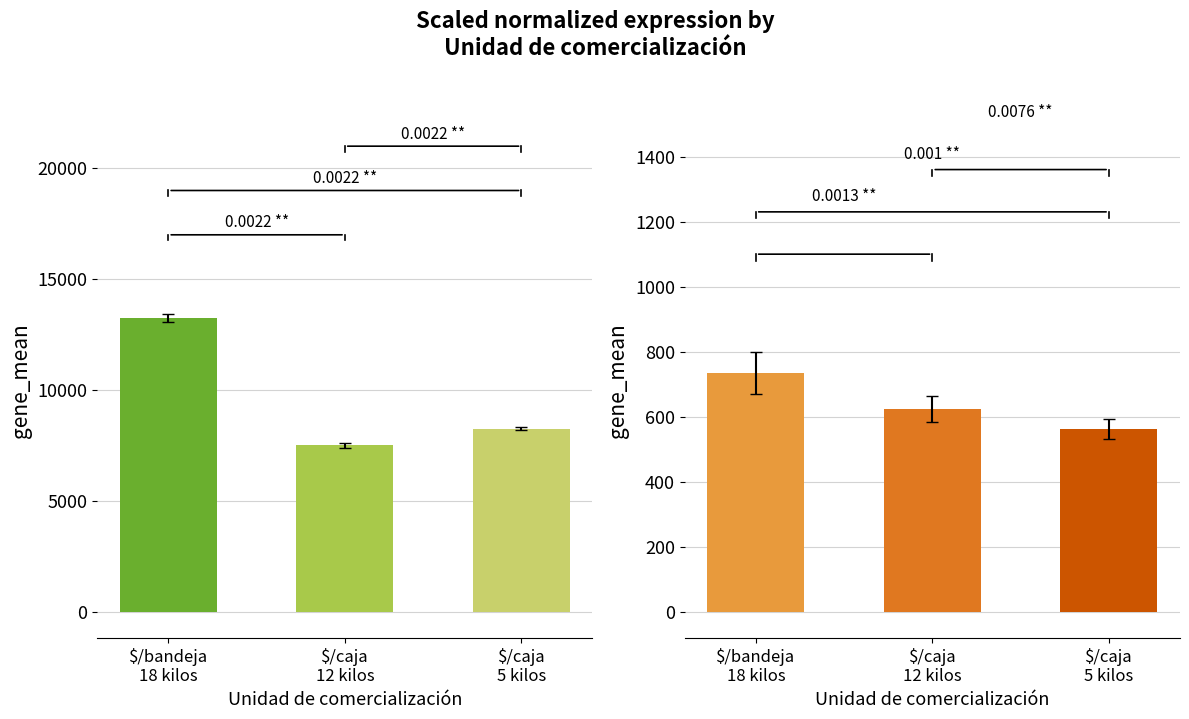

How many bars are there in total?

6